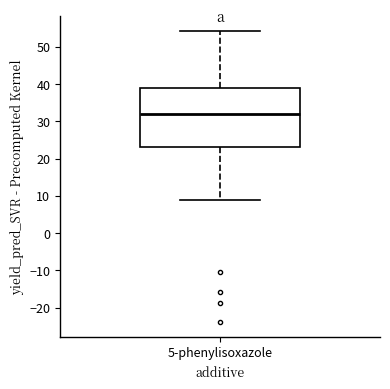

Read this box plot against the y-axis: the position of the median line, the range covered by the box, and the ends of both whiskers. The values are not printed on the chart, so give them approximately, as read against the axis.

median 32, box 23 to 39, whiskers 9 to 54